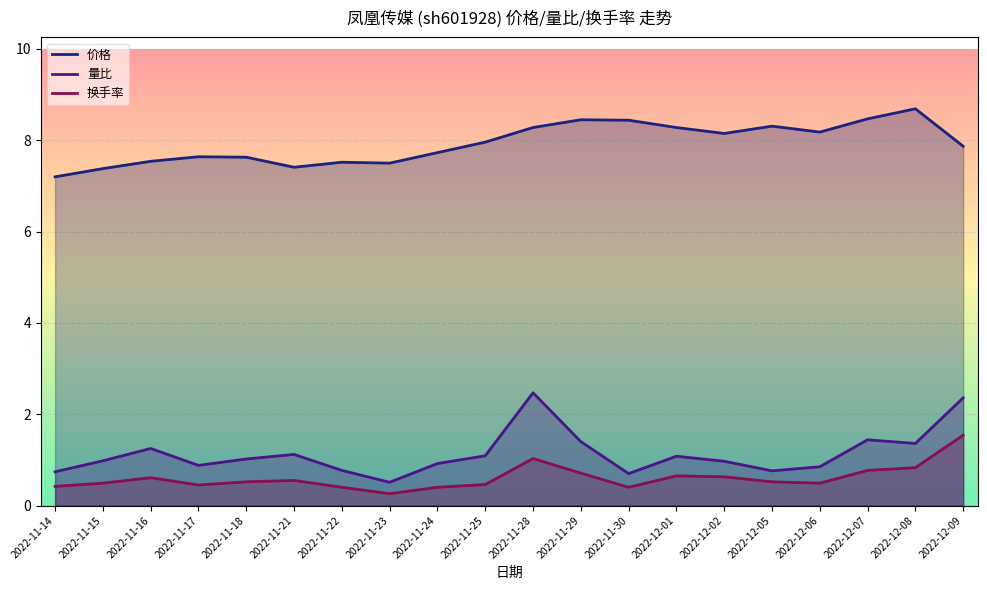

Which series has the largest total across all categories?

价格